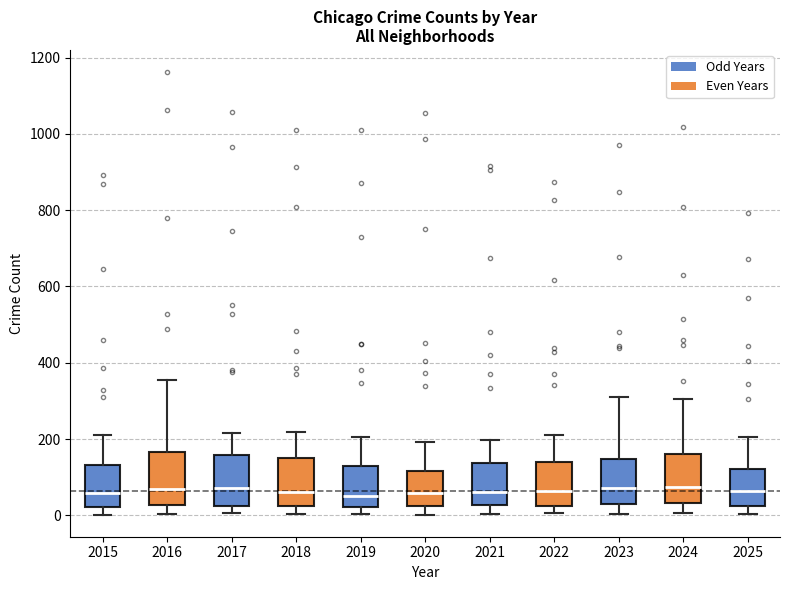

Reading left to right, read every box against the y-axis: the position of its median line, the range the box covers, and the ends of its whiskers. The values are not printed on the chart, so give them approximately, as read against the axis.

2015: median 60, box 20 to 140, whiskers 0 to 220
2016: median 60, box 20 to 160, whiskers 0 to 360
2017: median 80, box 20 to 160, whiskers 0 to 220
2018: median 60, box 20 to 160, whiskers 0 to 220
2019: median 60, box 20 to 140, whiskers 0 to 200
2020: median 60, box 20 to 120, whiskers 0 to 200
2021: median 60, box 20 to 140, whiskers 0 to 200
2022: median 60, box 20 to 140, whiskers 0 to 220
2023: median 80, box 40 to 140, whiskers 0 to 320
2024: median 80, box 40 to 160, whiskers 0 to 300
2025: median 60, box 20 to 120, whiskers 0 to 200